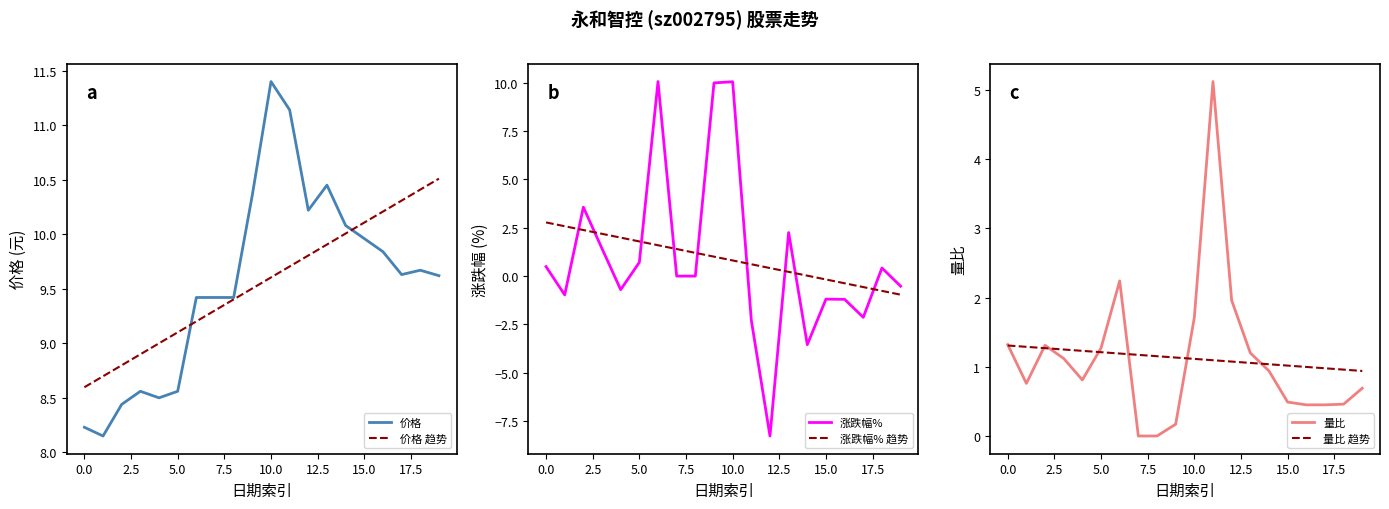

At which category does the chart reach its minimum across all series?

12